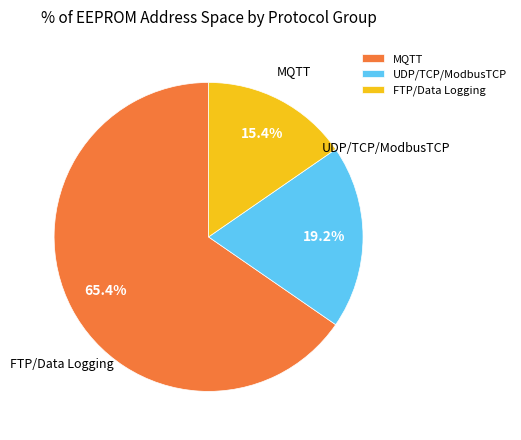

The MQTT slice represents 65% of the pie. True or false?

True